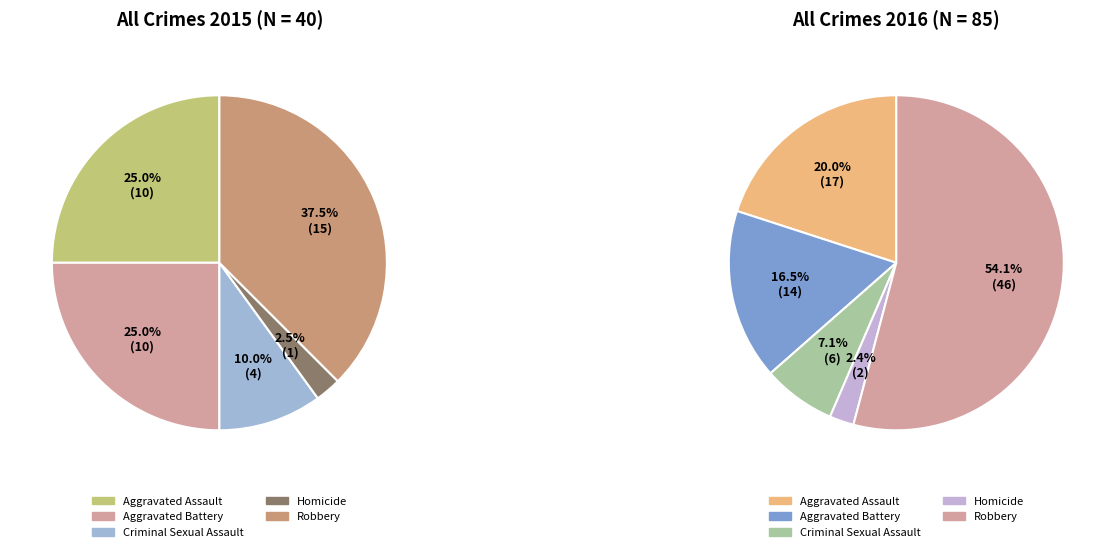

Combined, what portion of the pie is Aggravated Battery and Aggravated Assault?

50.0%